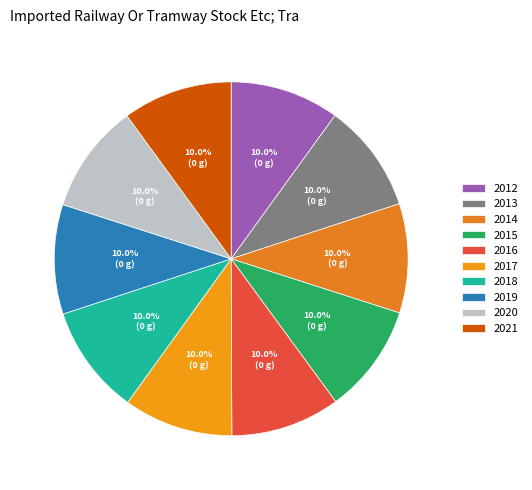

Does any single category account for the majority?

No